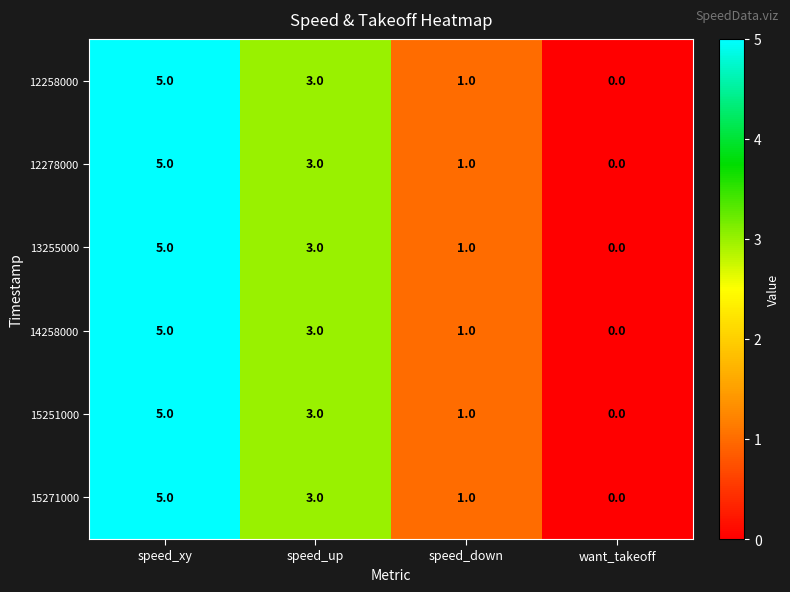

How many positive values does the 12258000 series have?

3